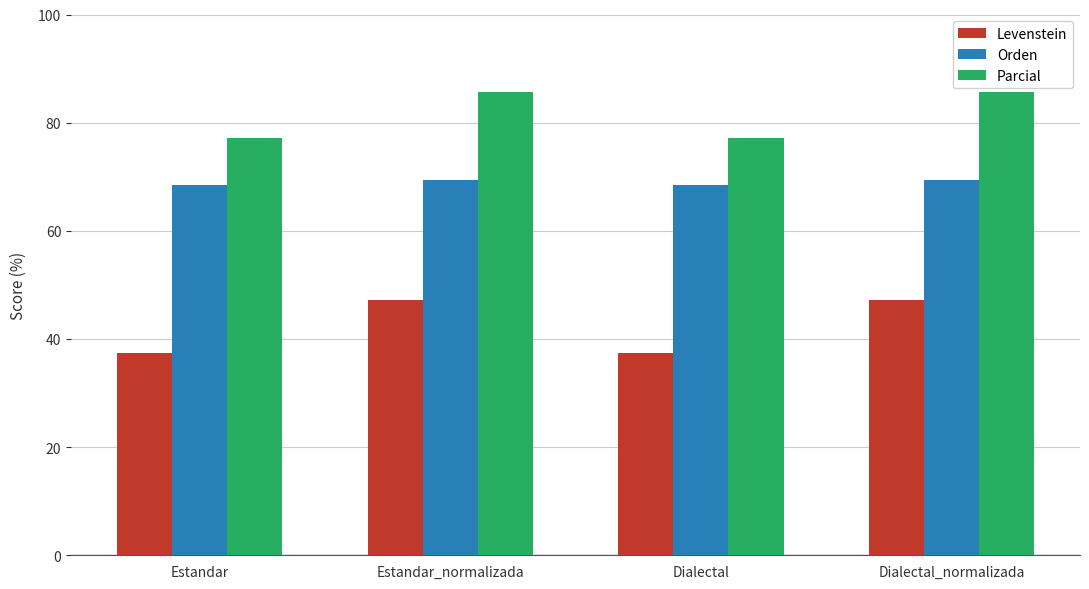

Which series has the largest range (max minus min)?

Levenstein